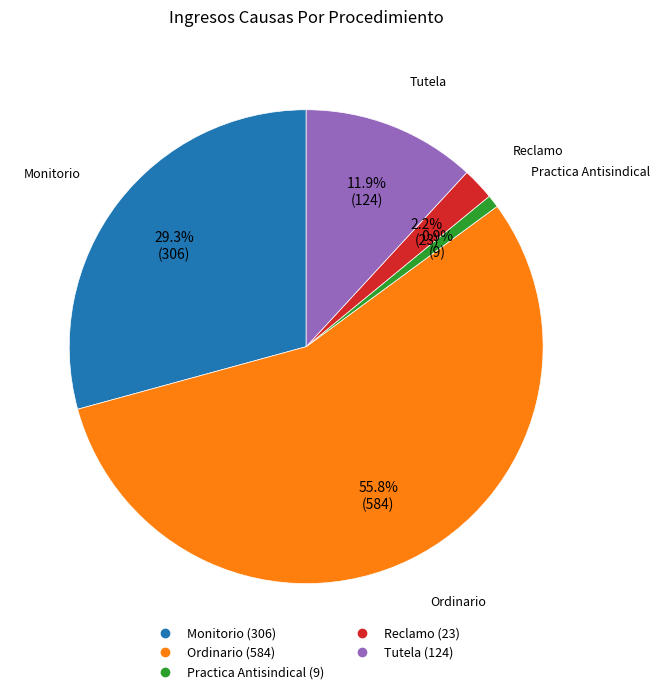

Combined, what portion of the pie is Reclamo and Practica Antisindical?

3.1%